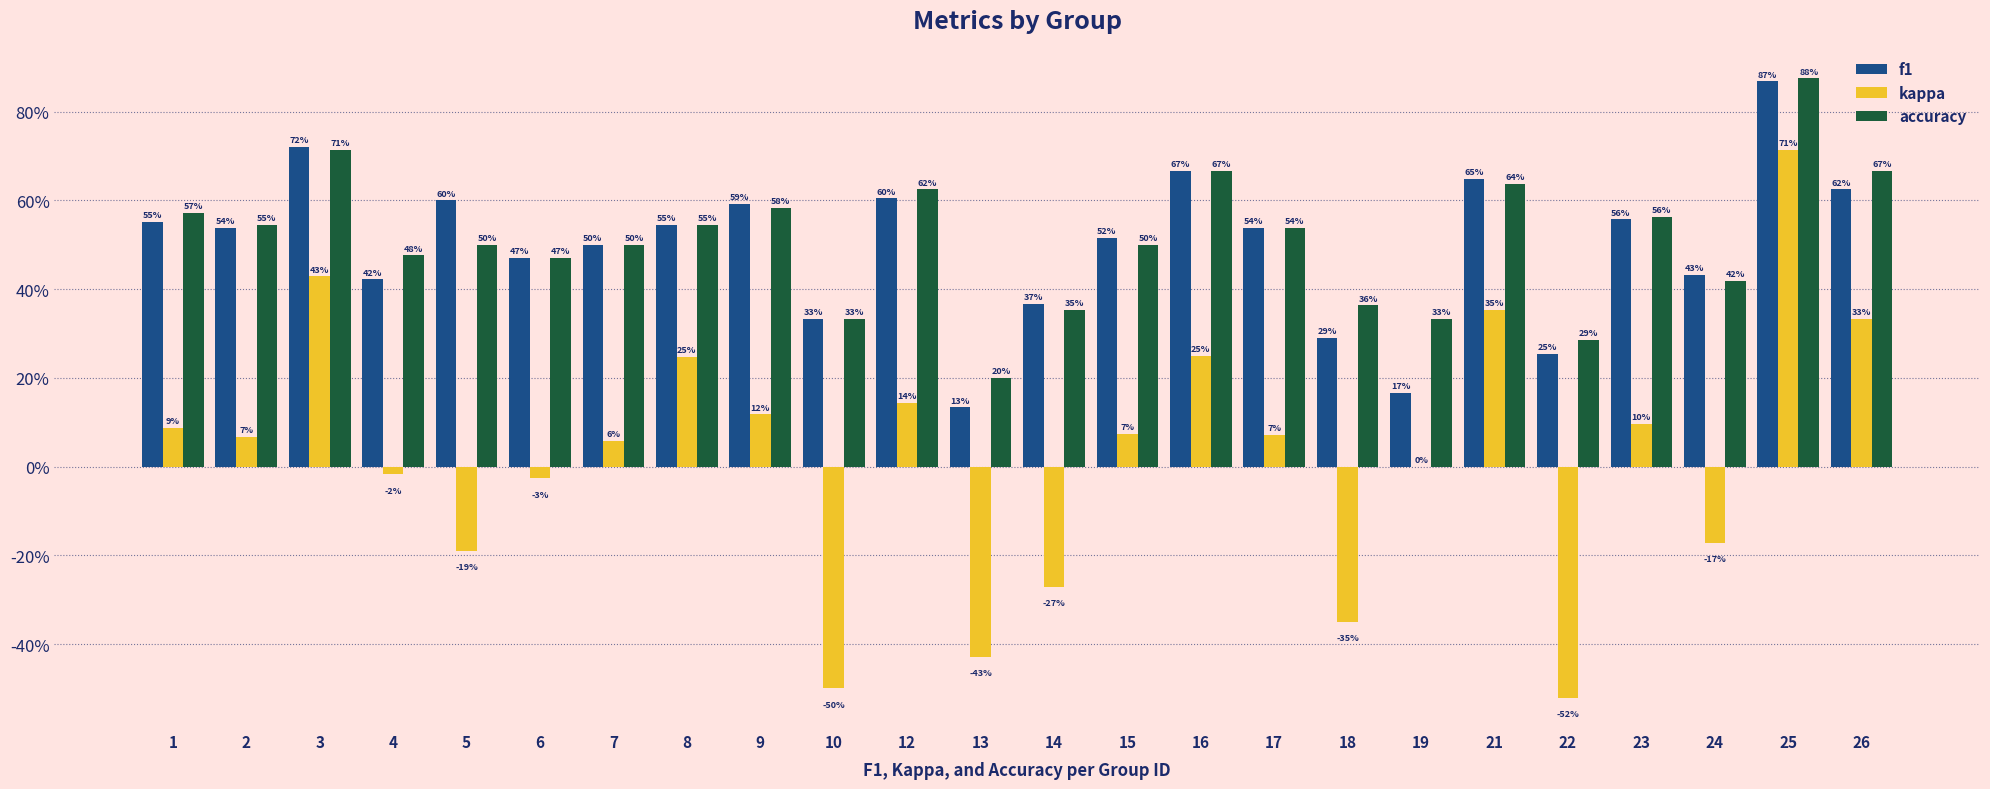

Read the kappa value at 1.

0.1